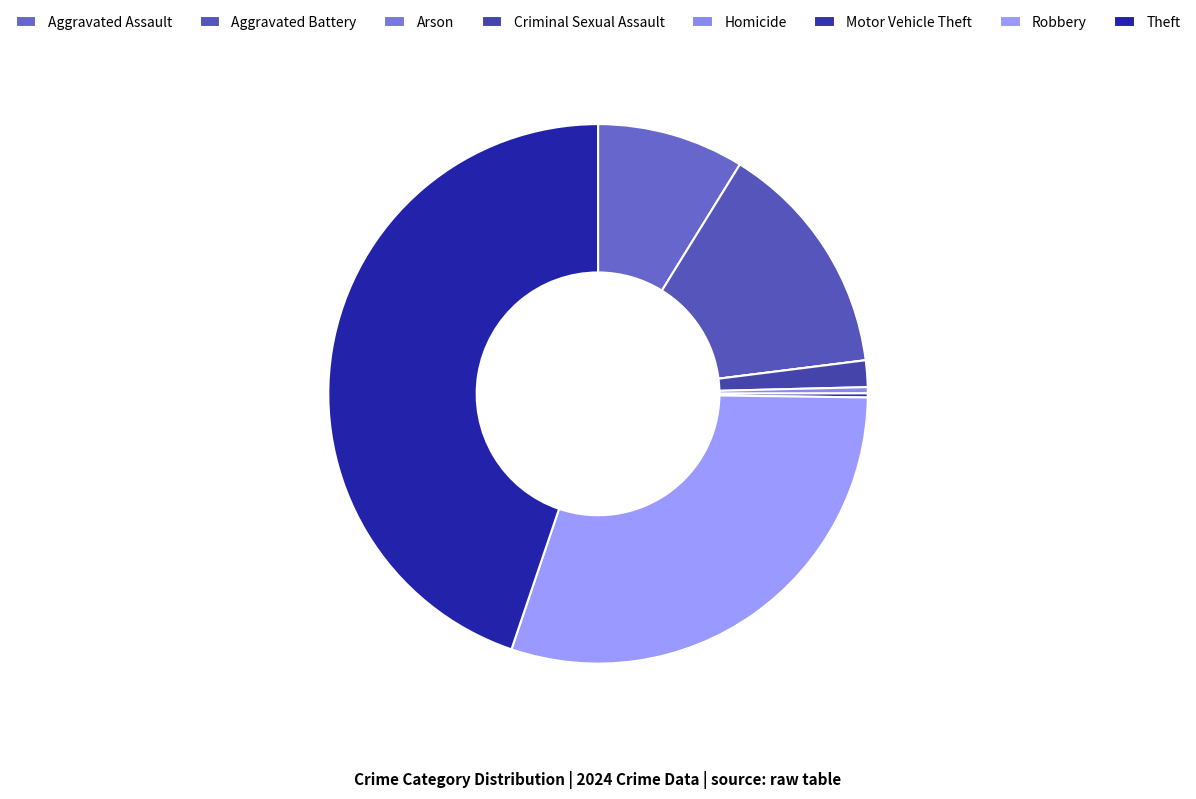

Count the number of slices in the pie.

8